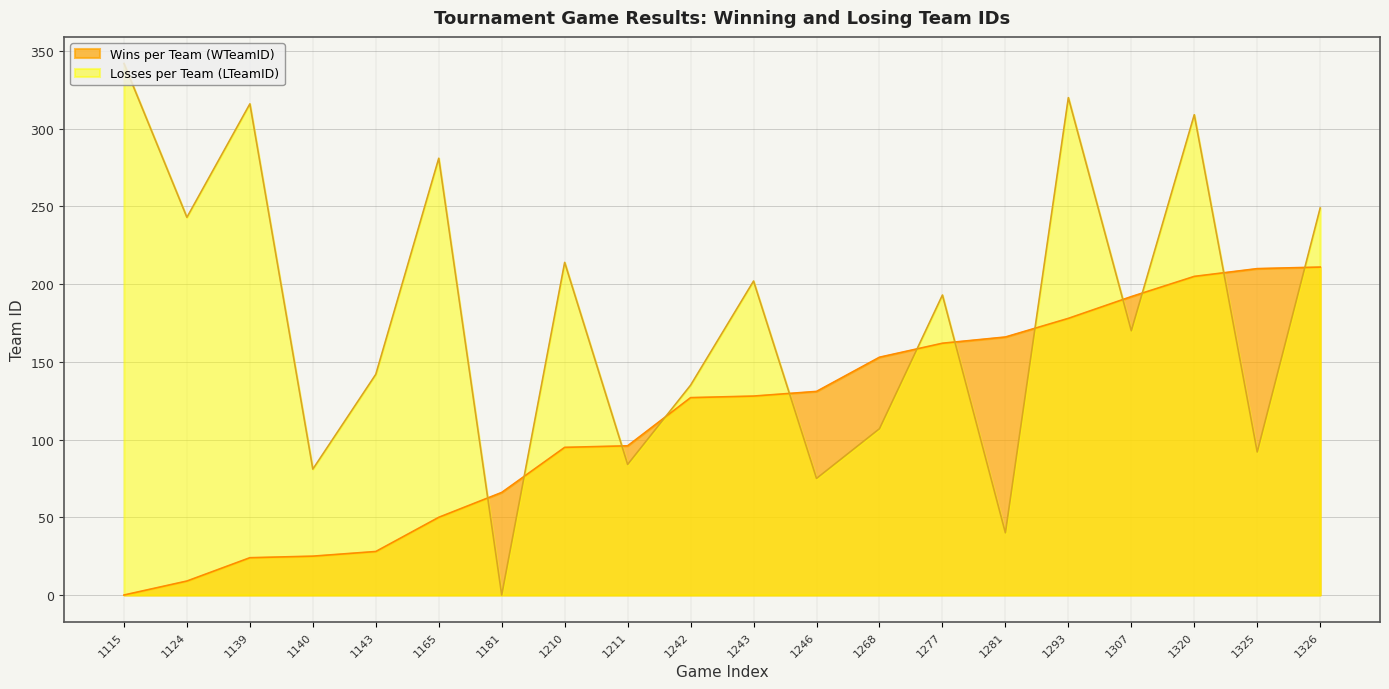

Is the value of Losses per Team (LTeamID) at 1326 greater than the value of Wins per Team (WTeamID) at 1124?

Yes